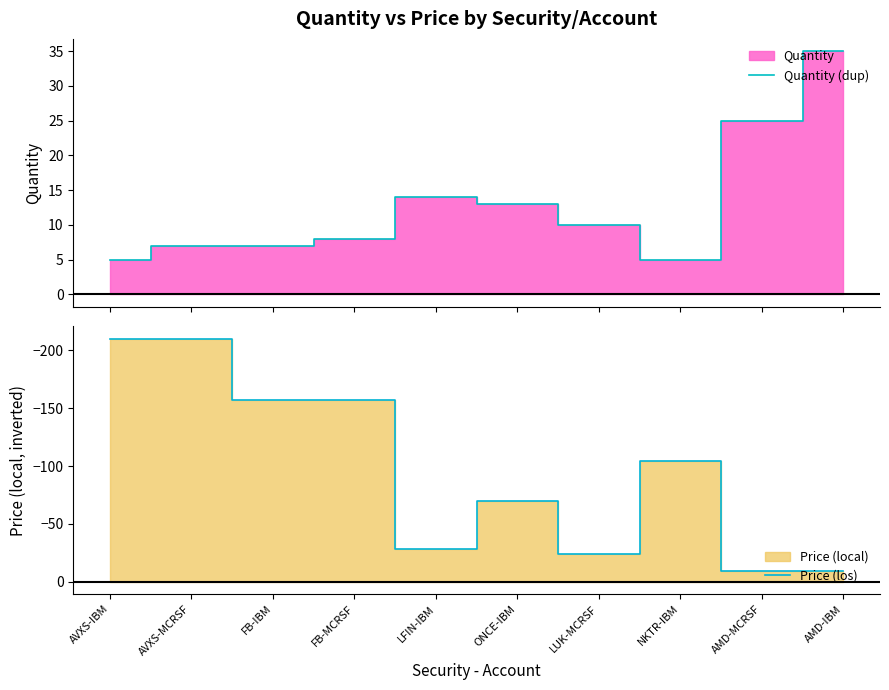

The value of Price (los) at AMD-IBM is -15. True or false?

False